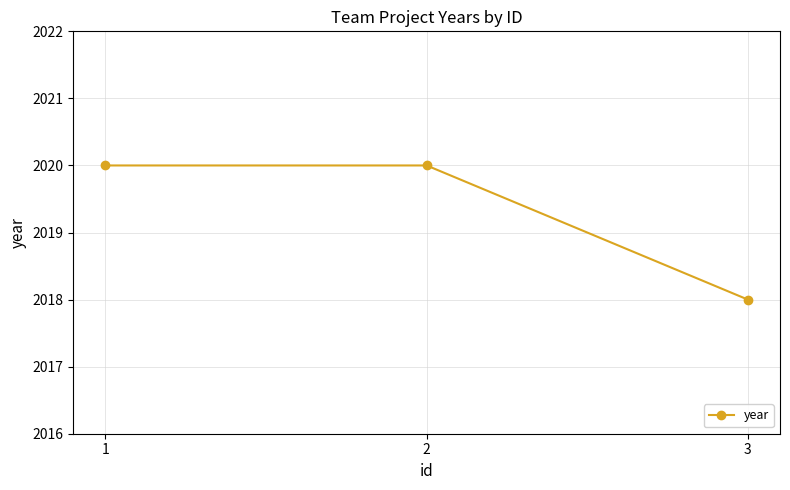

Count the number of data series in this chart.

1